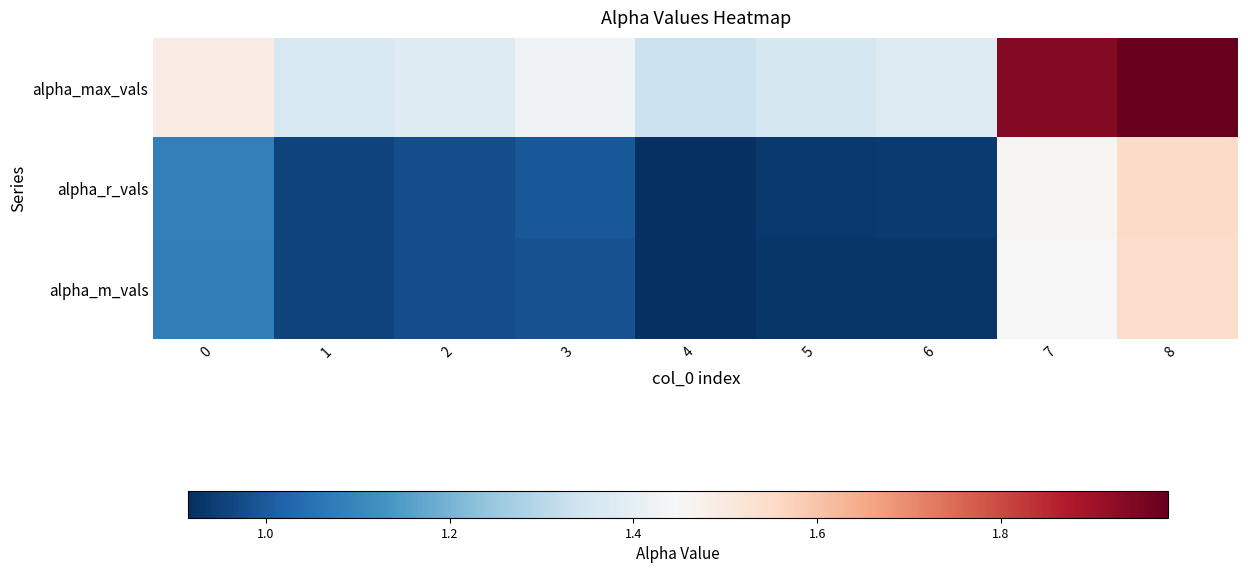

Which category has the lowest value across all series?

4